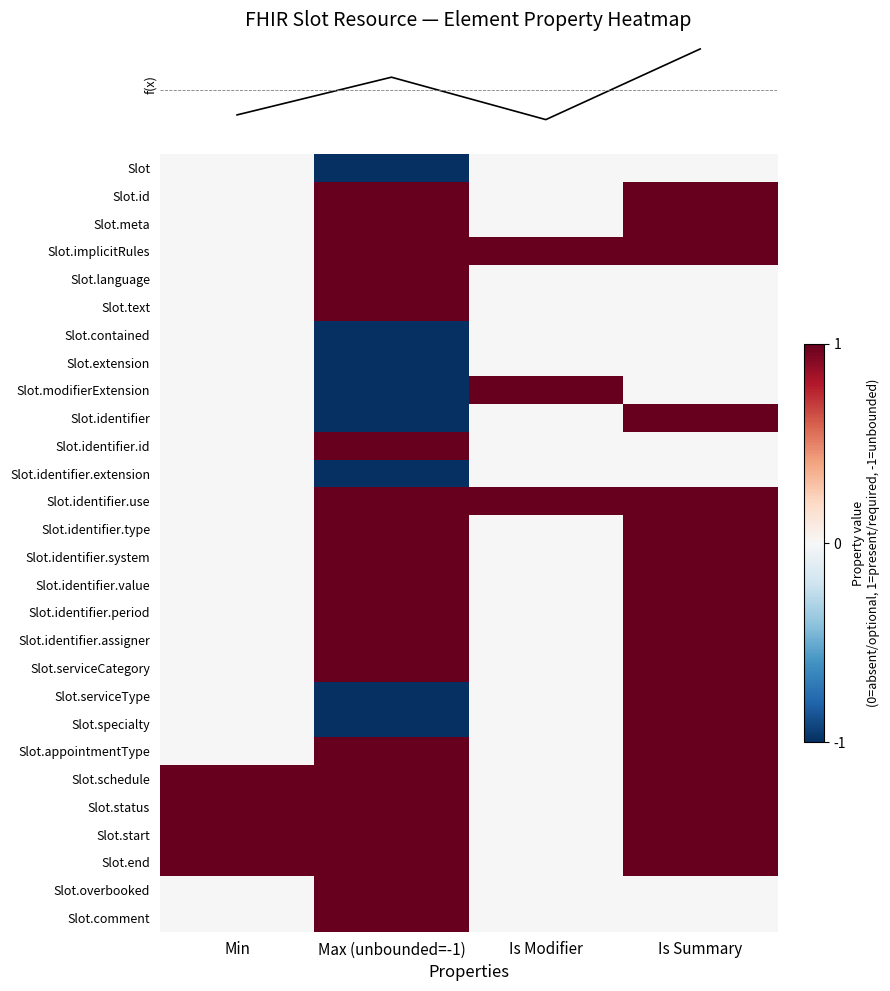

Reading left to right, extract all data points from this chart.

row_0: 0	-1	0	0
row_1: 0	1	0	1
row_2: 0	1	0	1
row_3: 0	1	1	1
row_4: 0	1	0	0
row_5: 0	1	0	0
row_6: 0	-1	0	0
row_7: 0	-1	0	0
row_8: 0	-1	1	0
row_9: 0	-1	0	1
row_10: 0	1	0	0
row_11: 0	-1	0	0
row_12: 0	1	1	1
row_13: 0	1	0	1
row_14: 0	1	0	1
row_15: 0	1	0	1
row_16: 0	1	0	1
row_17: 0	1	0	1
row_18: 0	1	0	1
row_19: 0	-1	0	1
row_20: 0	-1	0	1
row_21: 0	1	0	1
row_22: 1	1	0	1
row_23: 1	1	0	1
row_24: 1	1	0	1
row_25: 1	1	0	1
row_26: 0	1	0	0
row_27: 0	1	0	0